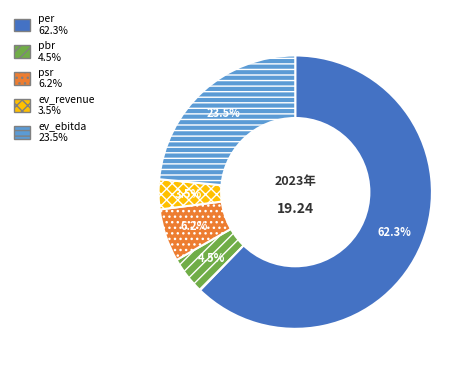

Count the number of slices in the pie.

5